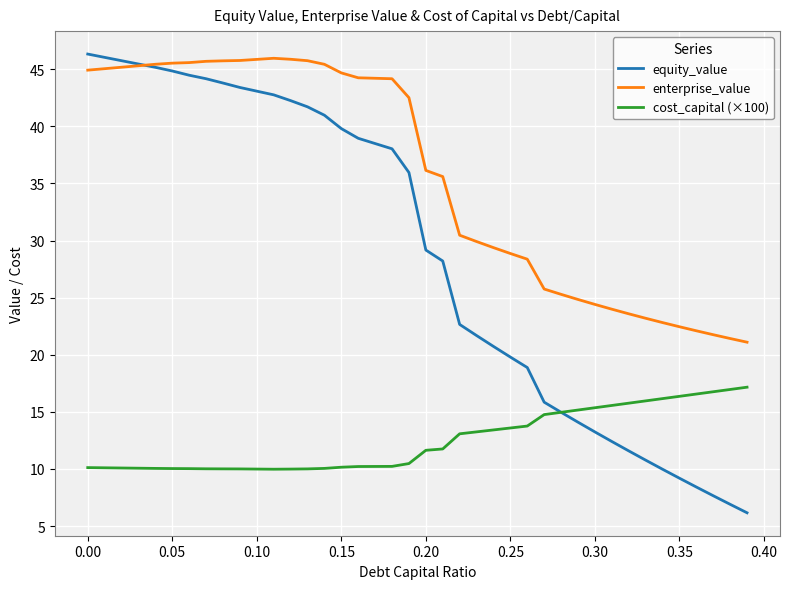

What is the minimum value shown in the chart?

6.2